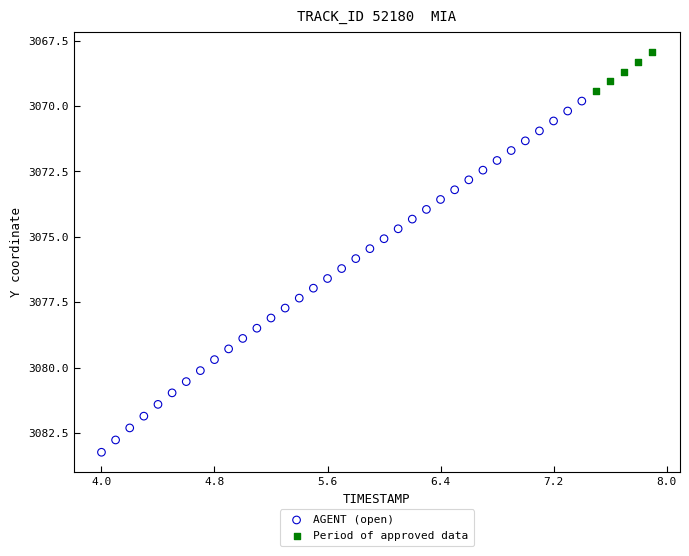

Which series contains the lowest Y value?

Period of approved data